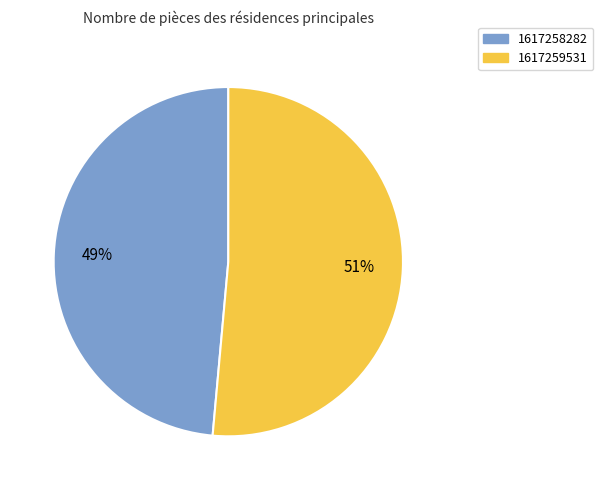

Do 1617259531 and 1617258282 together represent more than half of the pie?

Yes